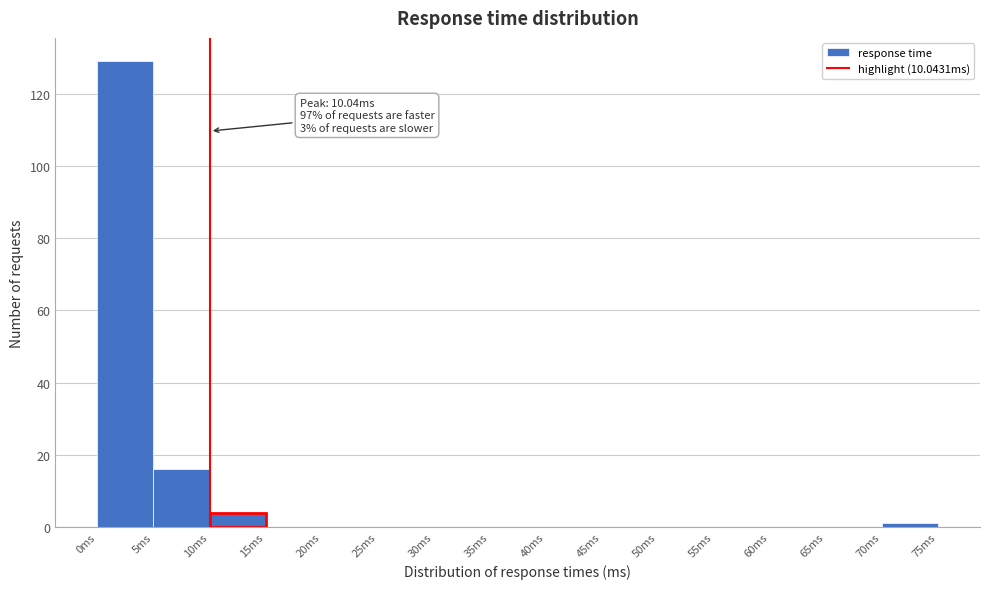

Over which range of the x-axis is the bar tallest?

0 to 5